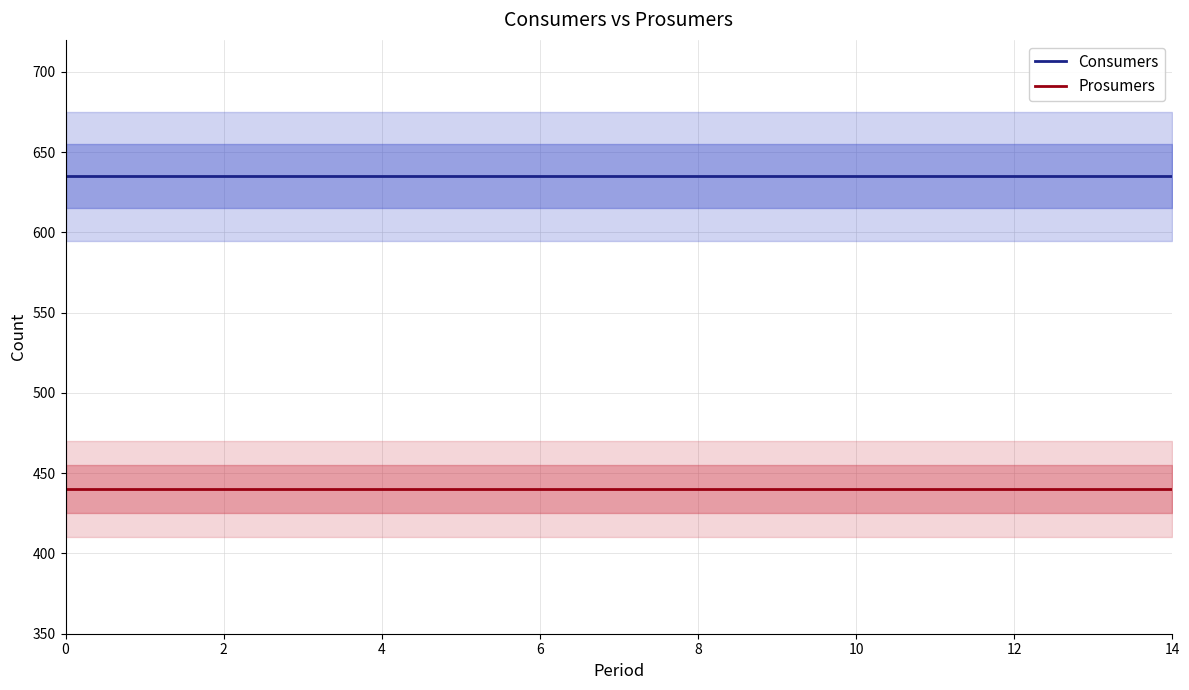

What is the average value of the Consumers series?

635